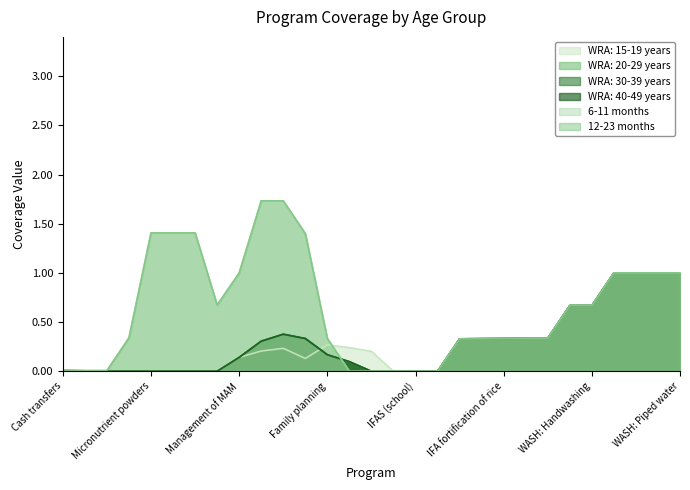

At which label does WRA: 20-29 years reach its minimum?

Cash transfers